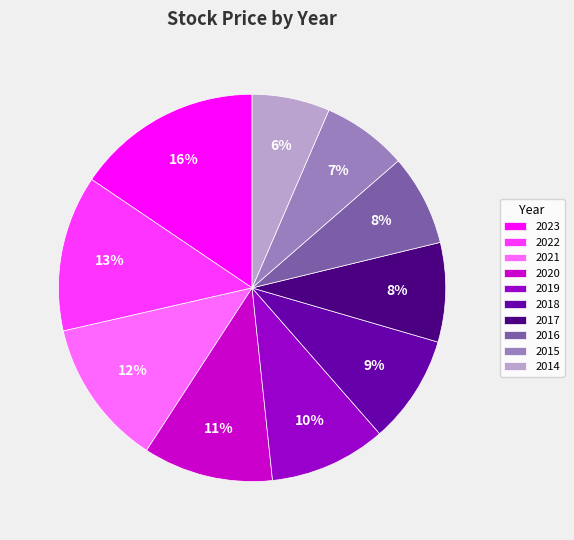

To the nearest percent, what percentage of the pie is 2022?

13%